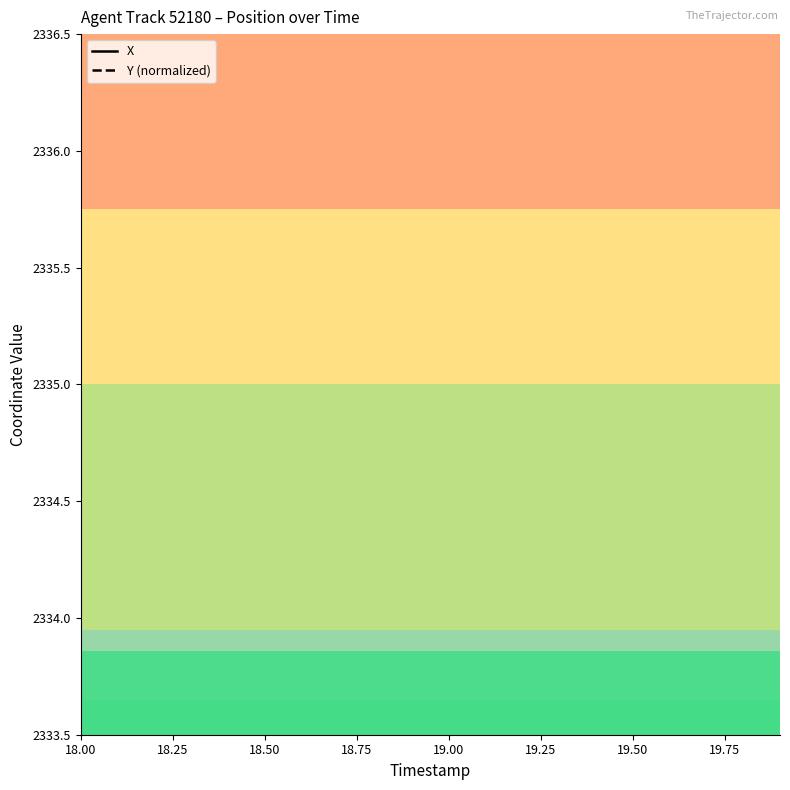

Which series has the largest total across all categories?

Y (normalized)